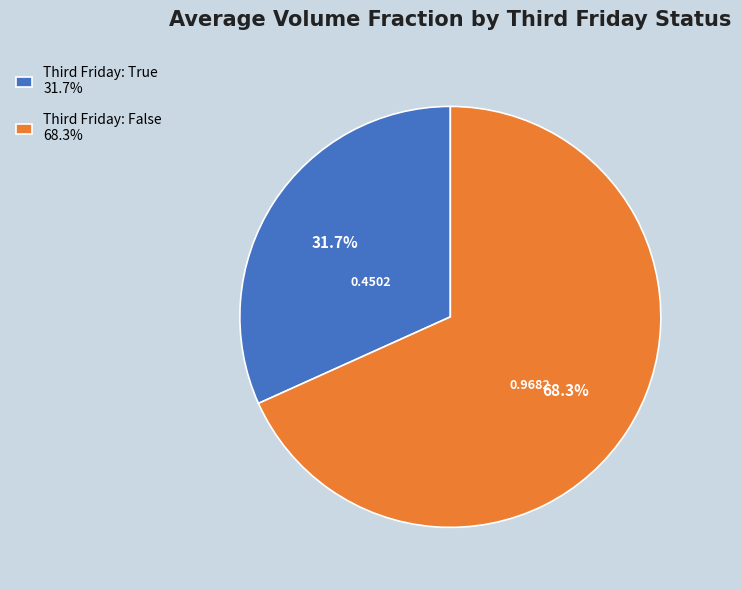

Is there any slice that represents more than half of the pie?

Yes